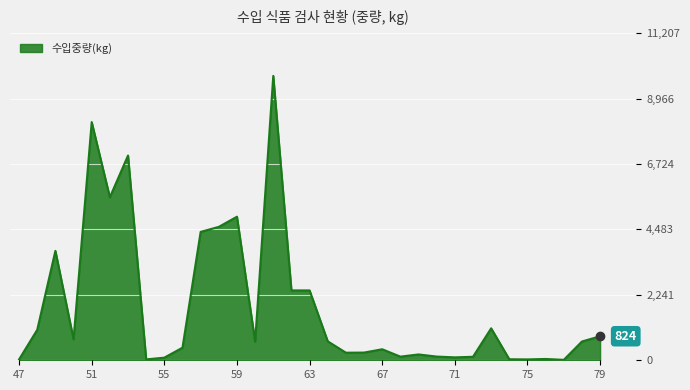

What is the maximum value shown in the chart?

9746